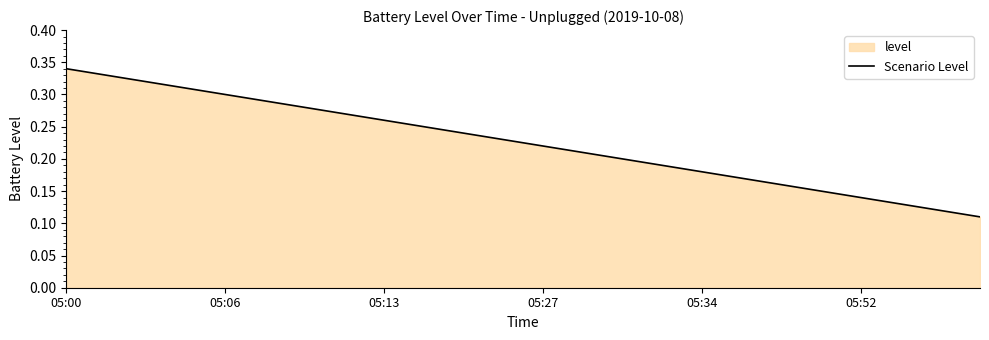

Which category has the highest value across all series?

05:00